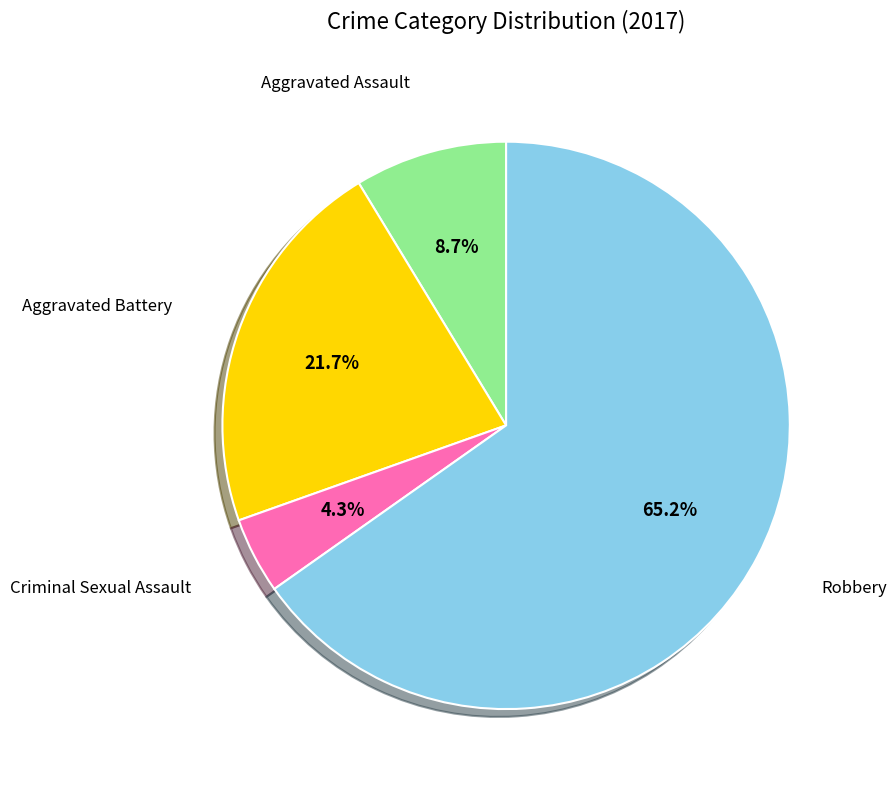

Count the number of slices in the pie.

4